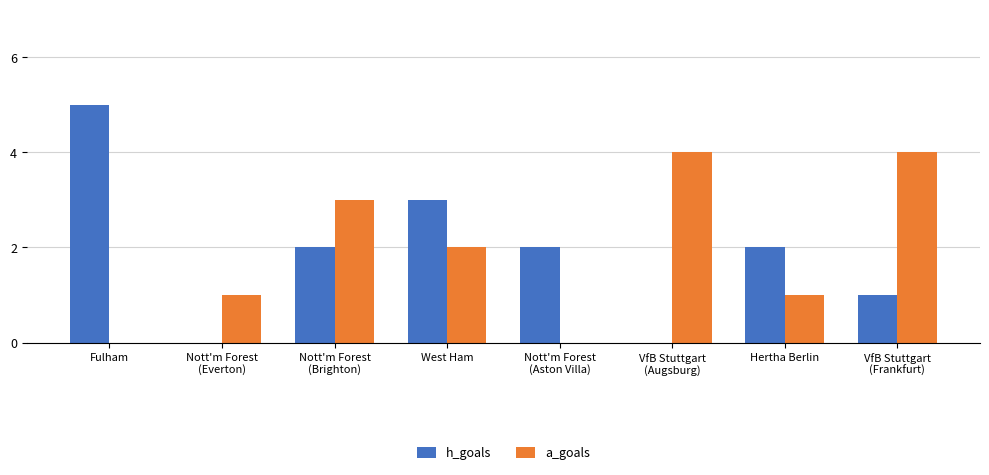

What is the sum of all h_goals values?

15